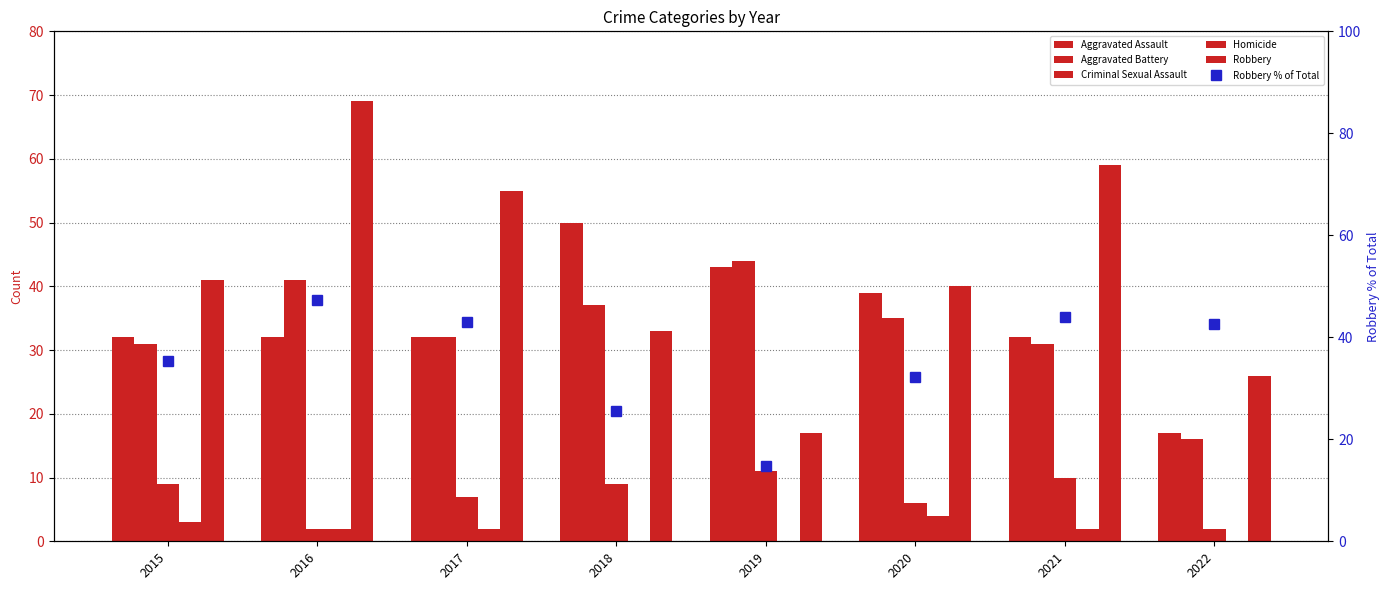

Rank the series by their maximum value, from highest to lowest.

Robbery, Aggravated Assault, Robbery % of Total, Aggravated Battery, Criminal Sexual Assault, Homicide